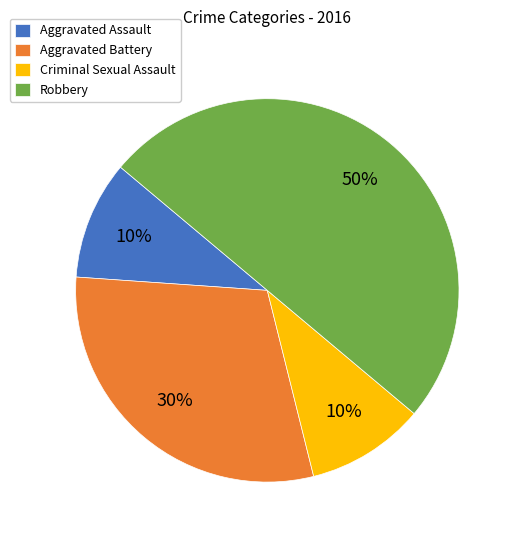

Between Robbery and Criminal Sexual Assault, which is larger?

Robbery